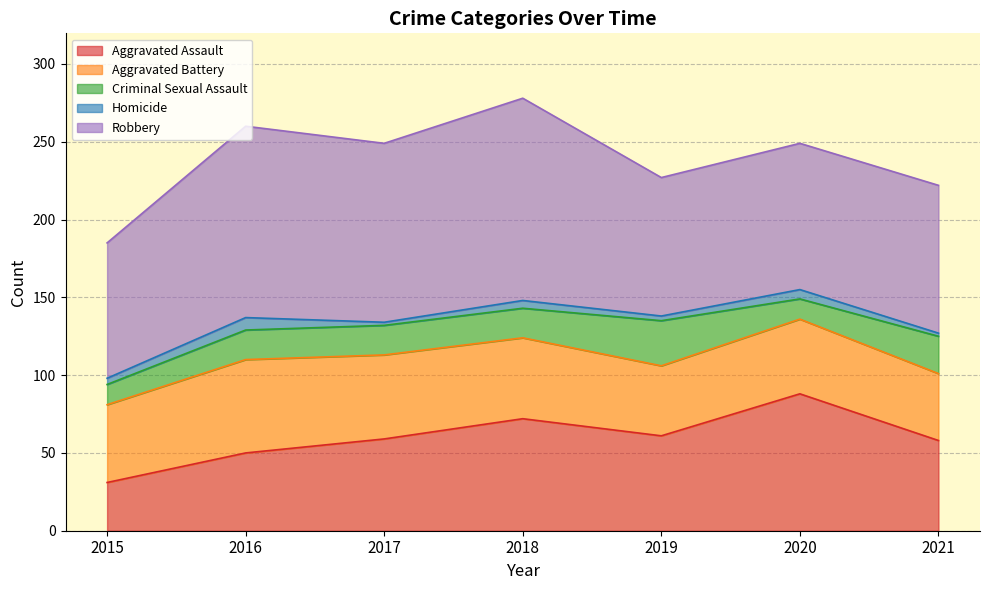

How many values in the Aggravated Battery series are below 50?

3